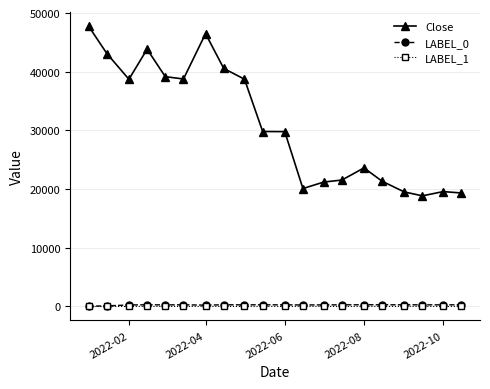

At how many categories does at least one series exceed 30671?

9